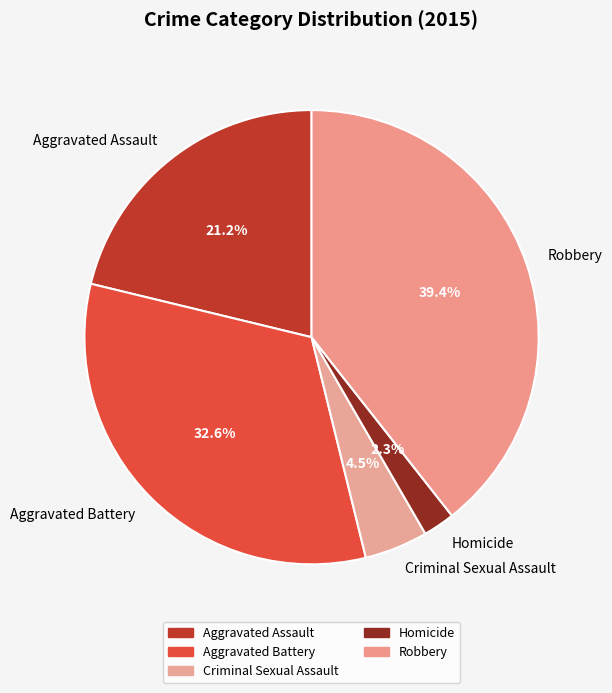

Which has a higher value, Aggravated Assault or Robbery?

Robbery